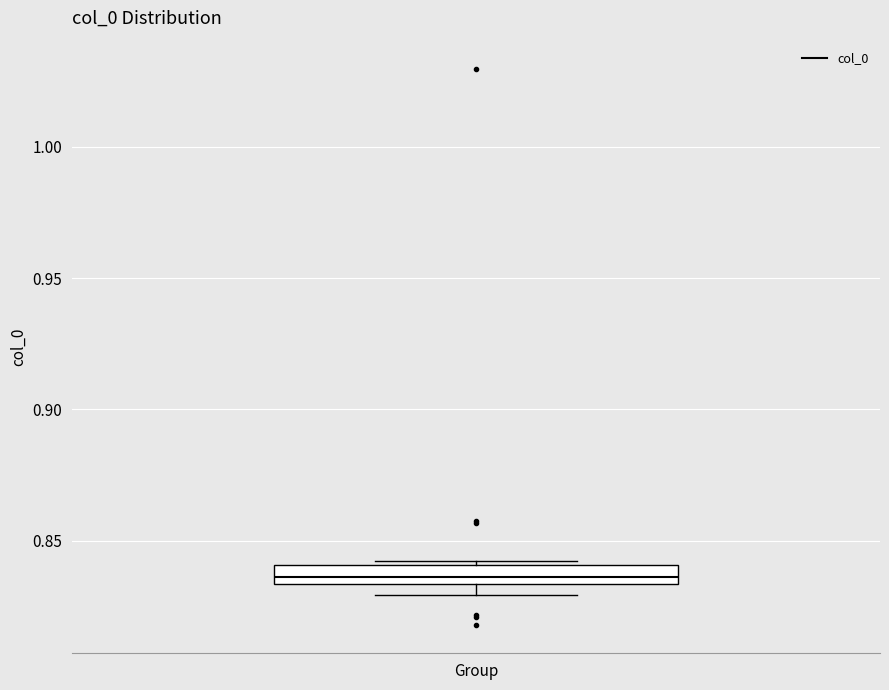

Where is the upper edge of the box for Group on the y-axis? The values are not printed on the chart, so give them approximately, as read against the axis.

0.840